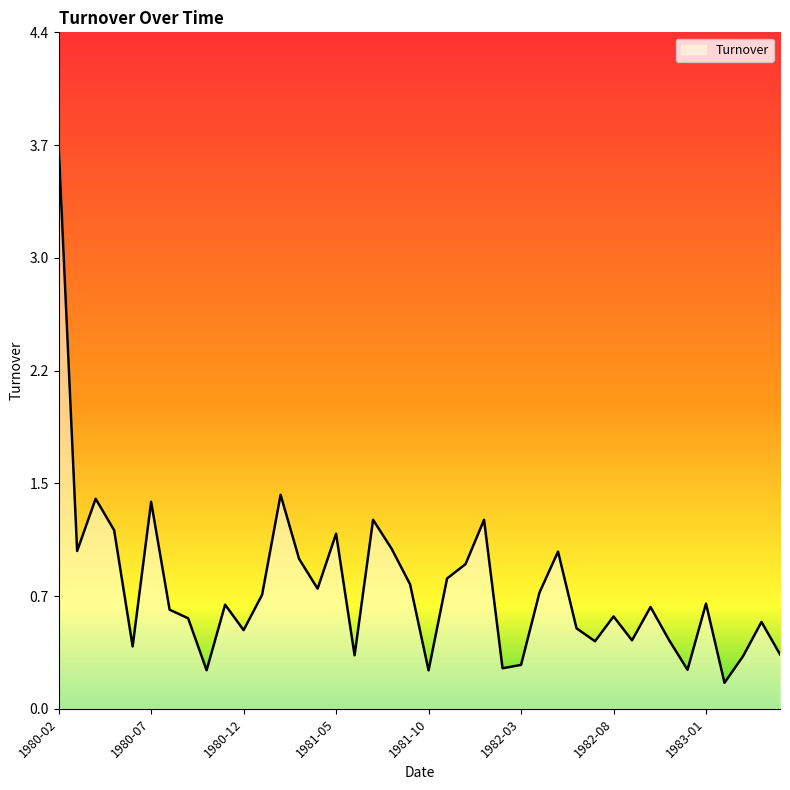

Does the chart have visible grid lines?

No